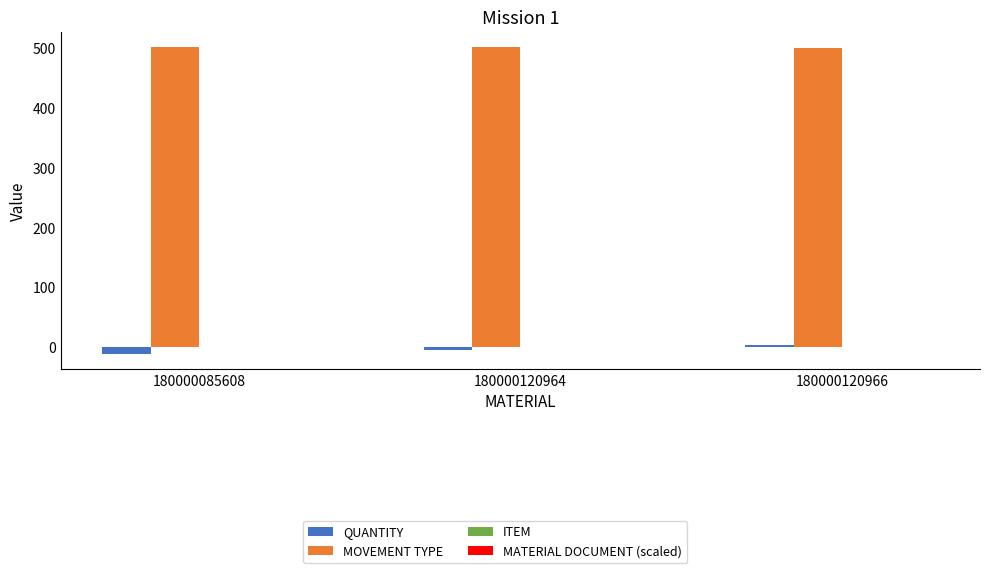

Which series has the largest total across all categories?

MOVEMENT TYPE